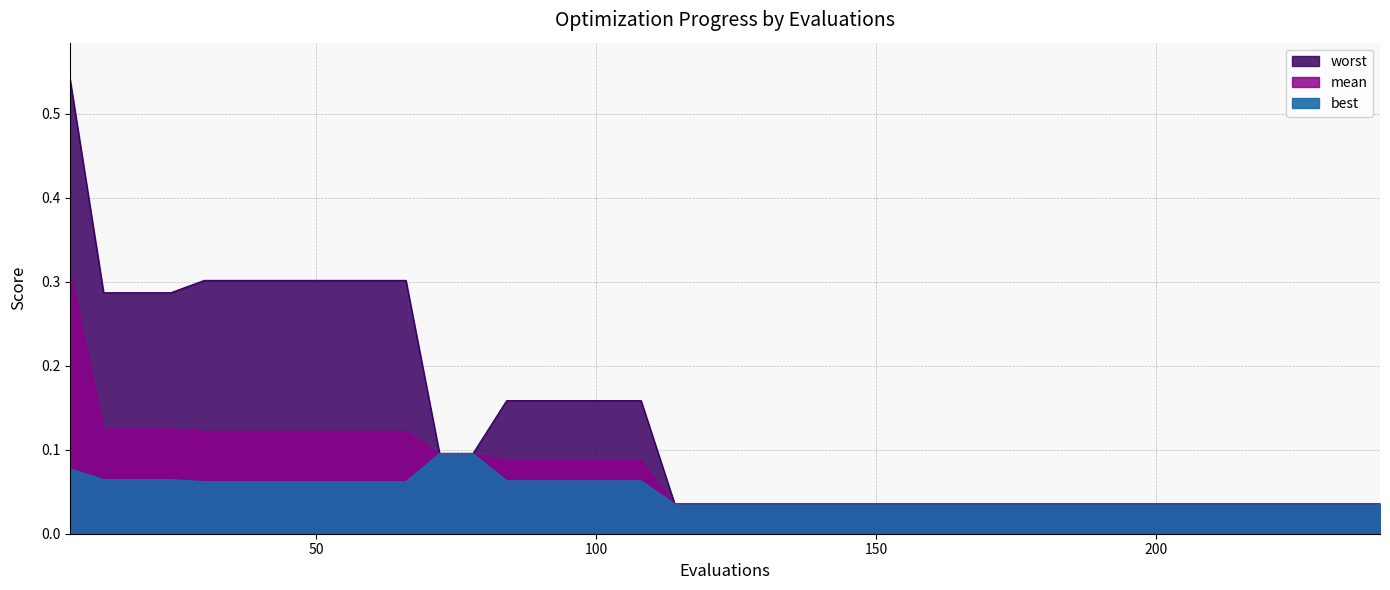

True or false: mean and worst intersect in this chart.

False